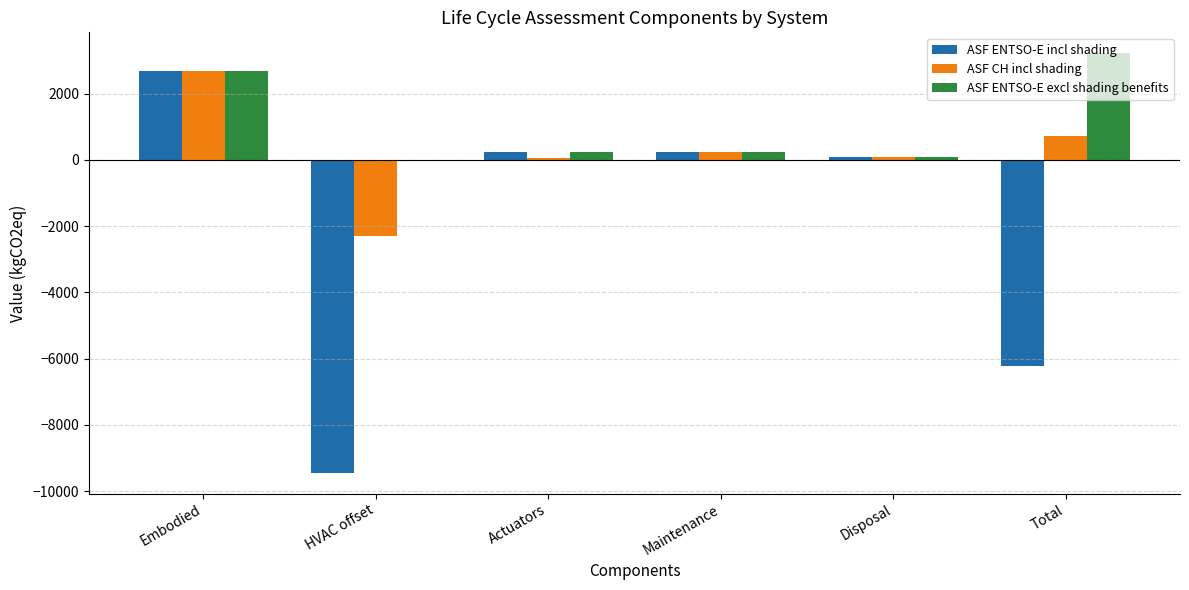

How many groups of bars are there?

6